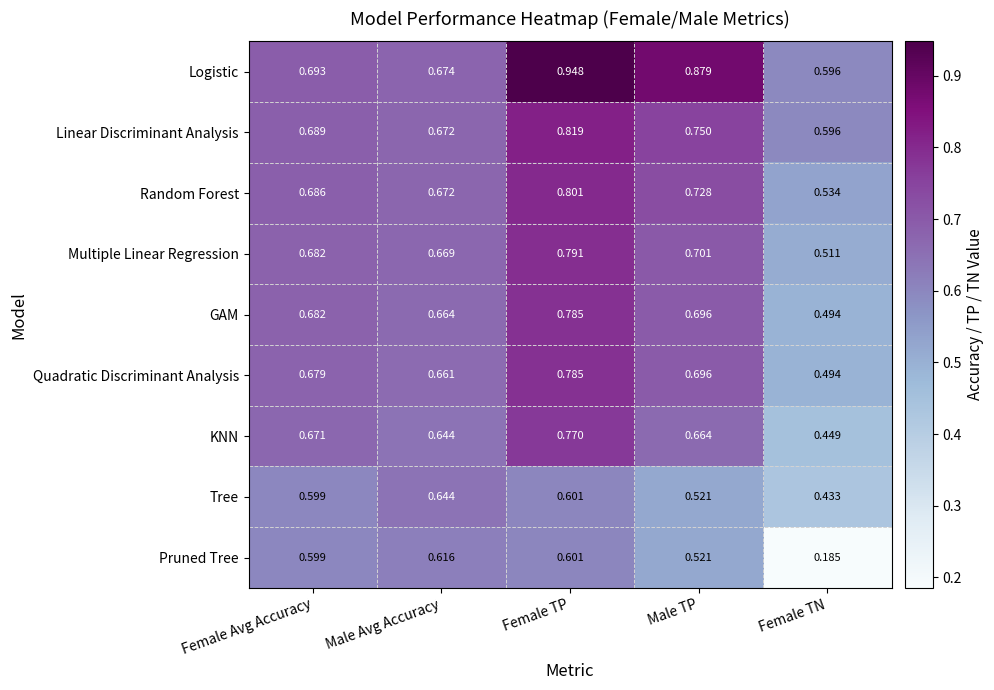

List the labels in order of Linear Discriminant Analysis value, smallest first.

Female TN, Male Avg Accuracy, Female Avg Accuracy, Male TP, Female TP